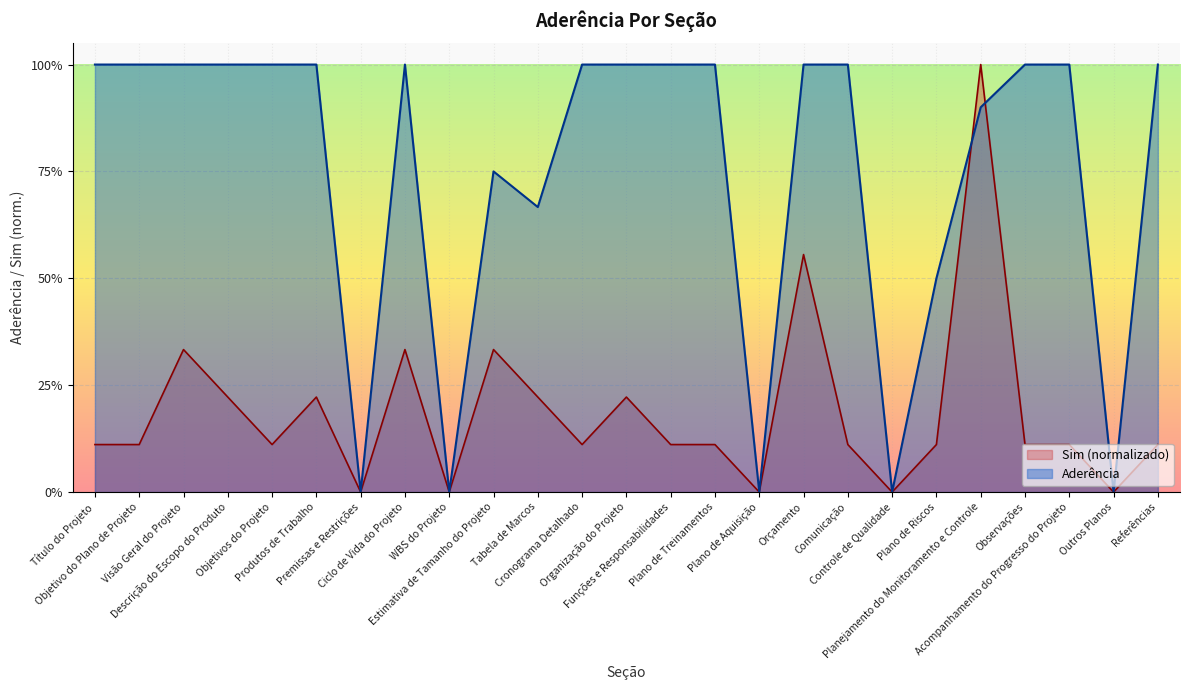

What is the label of the 20th point from the left?

Plano de Riscos